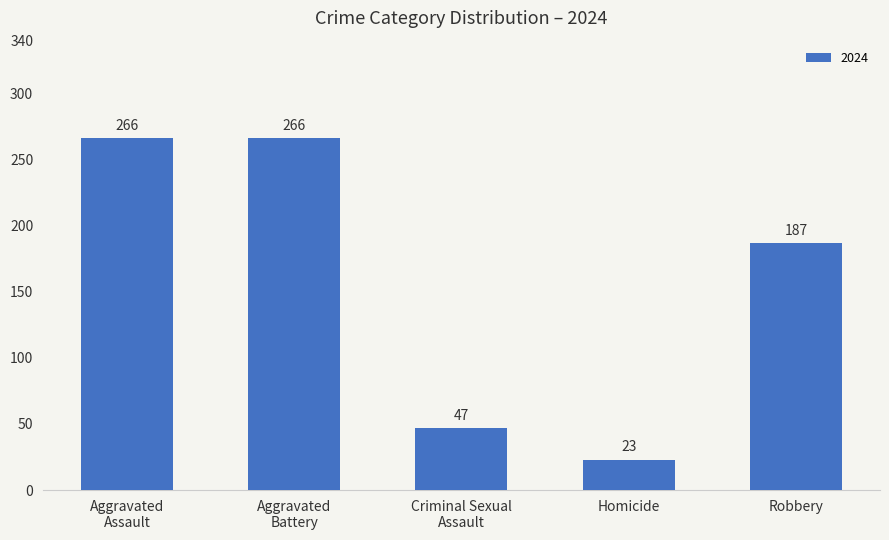

What is the change in value from Homicide to Robbery?

+164